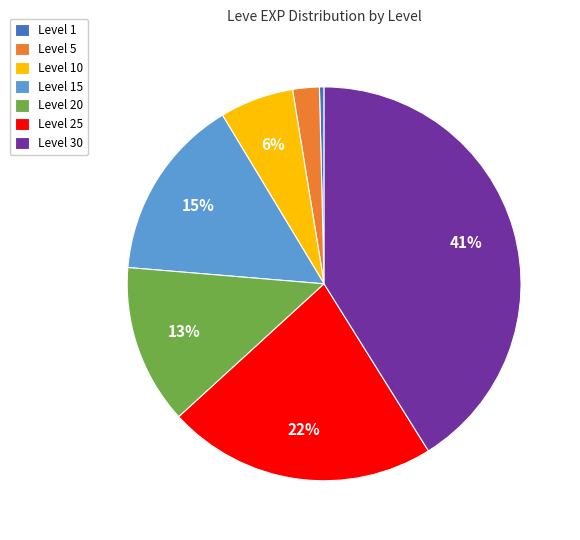

Which category has the biggest portion of the pie?

Level 30